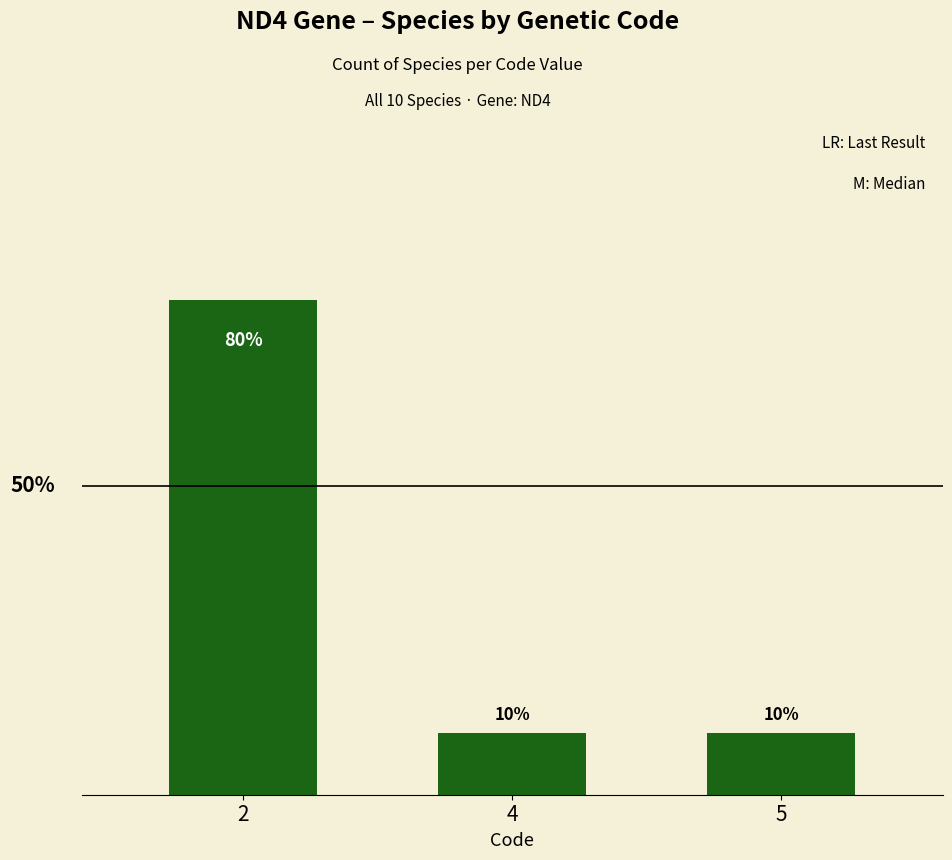

The chart shows a value of 80 at 2. True or false?

True